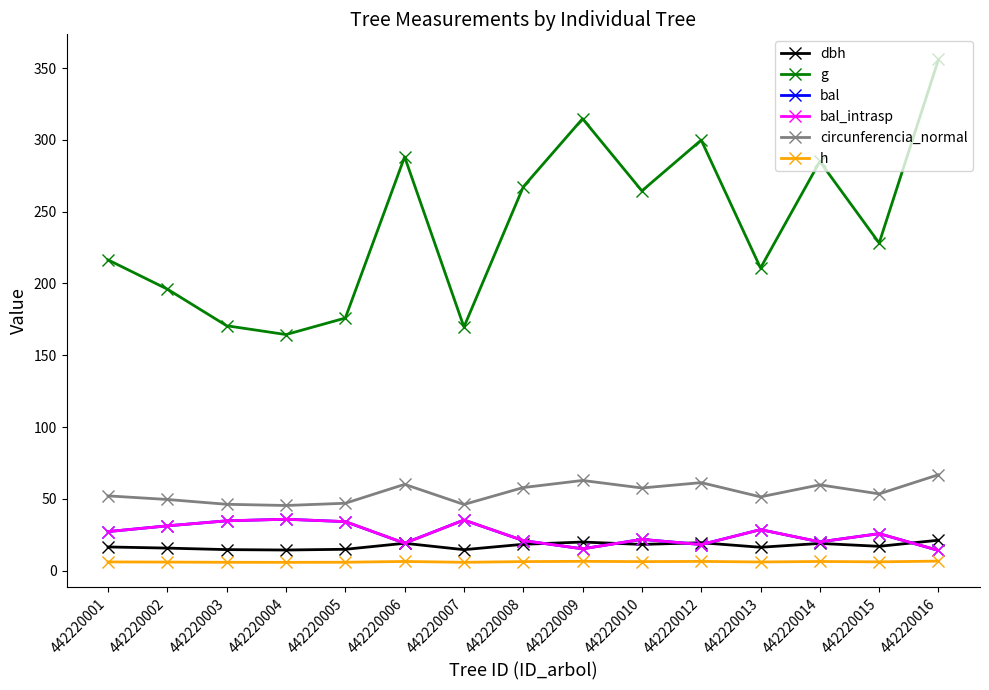

What is the difference between the dbh values at 442220005 and 442220013?

1.4